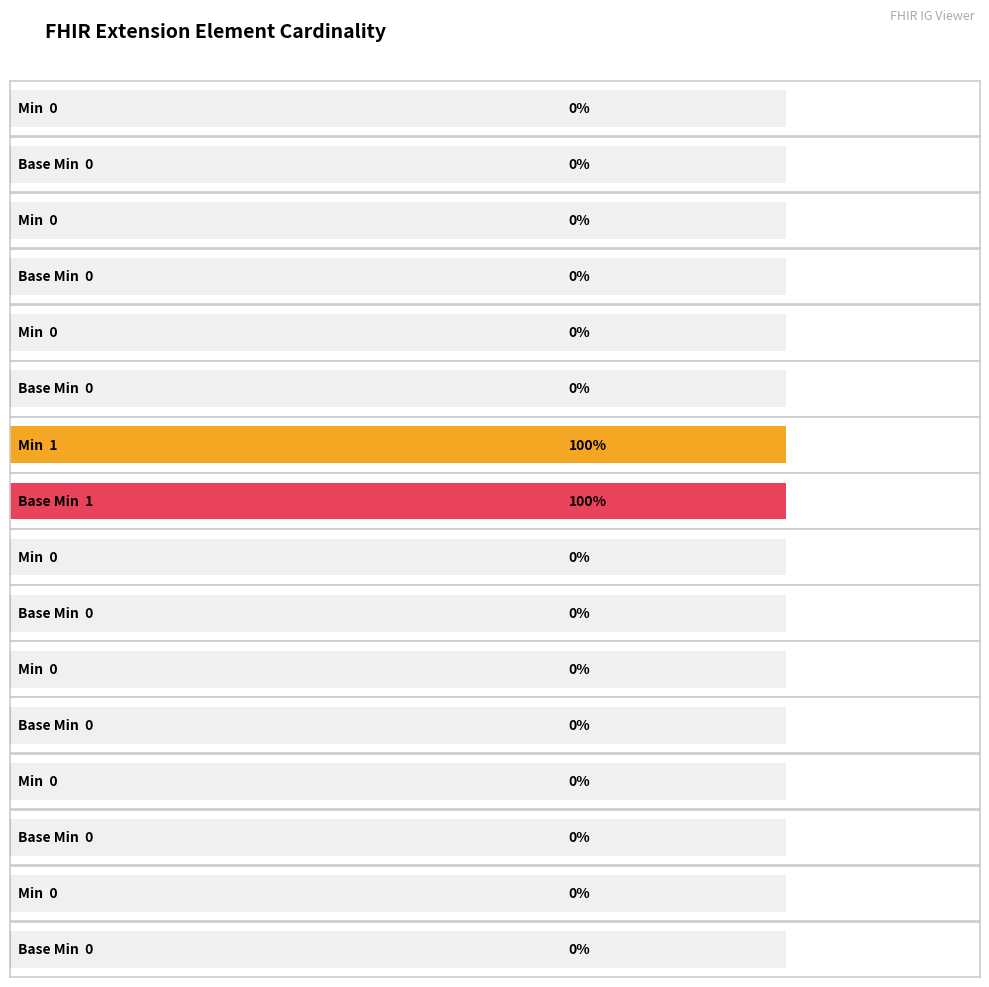

What is the sum of all Min values?

1